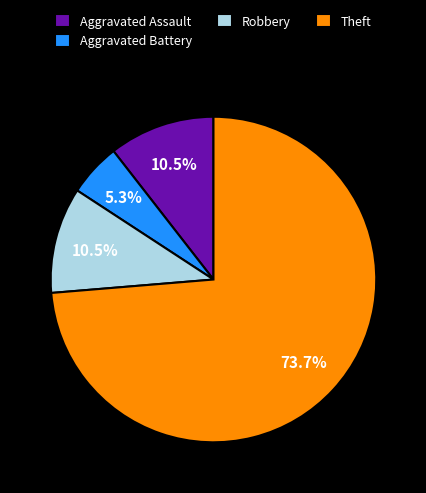

What percentage is the Theft slice, to the nearest percent?

74%